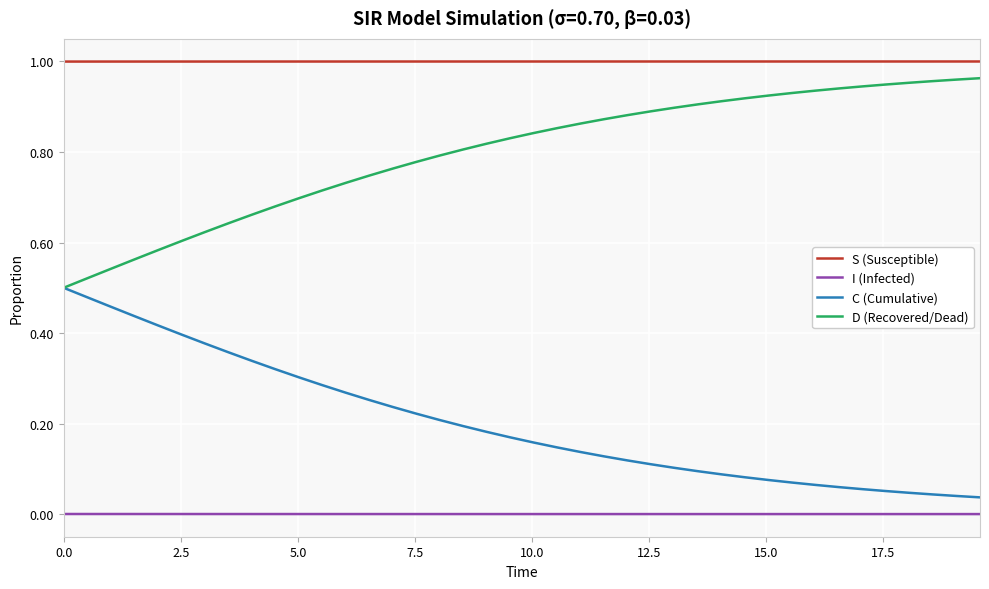

List the series in order of their overall mean, lowest first.

I (Infected), C (Cumulative), D (Recovered/Dead), S (Susceptible)